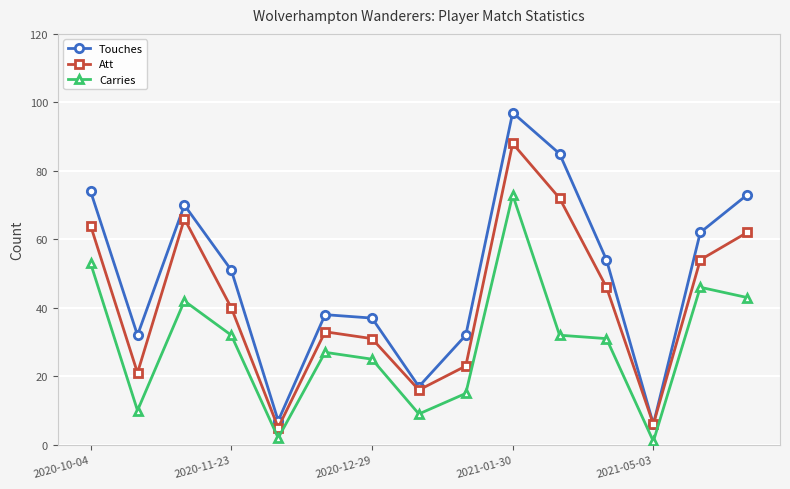

Reading left to right, list all the values displayed in this chart.

Touches: 74	32	70	51	7	38	37	17	32	97	85	54	6	62	73
Att: 64	21	66	40	5	33	31	16	23	88	72	46	6	54	62
Carries: 53	10	42	32	2	27	25	9	15	73	32	31	1	46	43